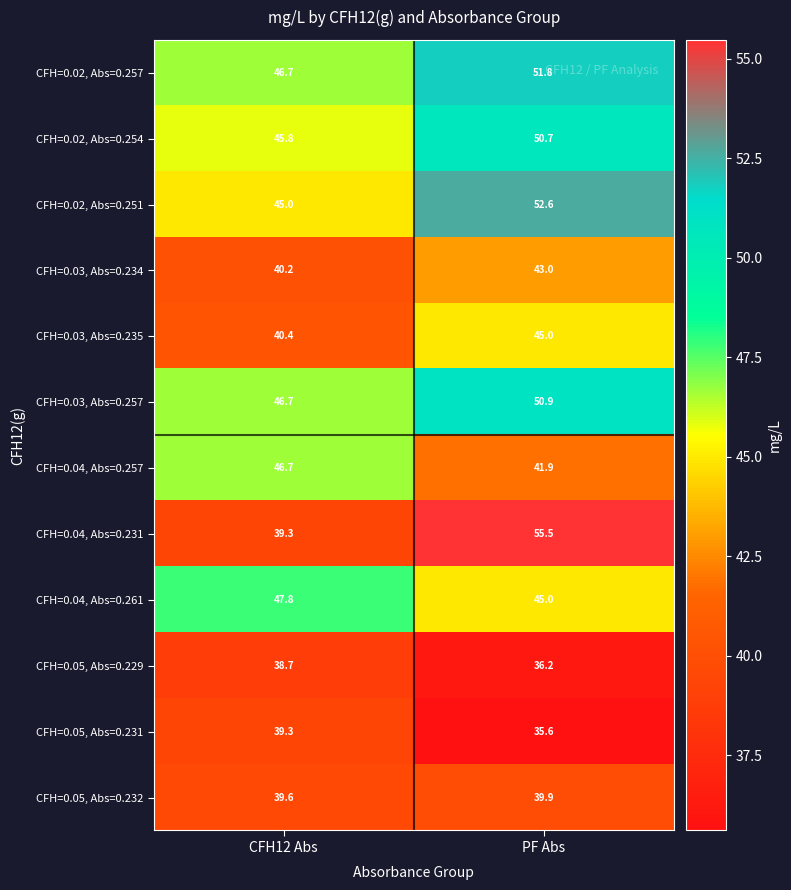

How many data points does each series have?

2